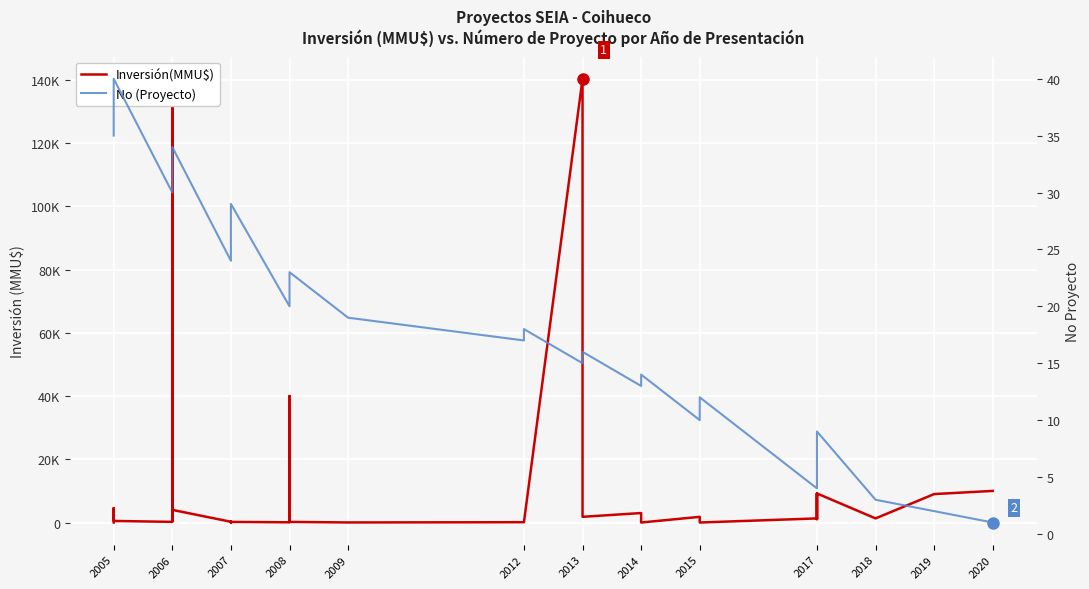

How many data points in Inversión(MMU$) are less than 1100?

20